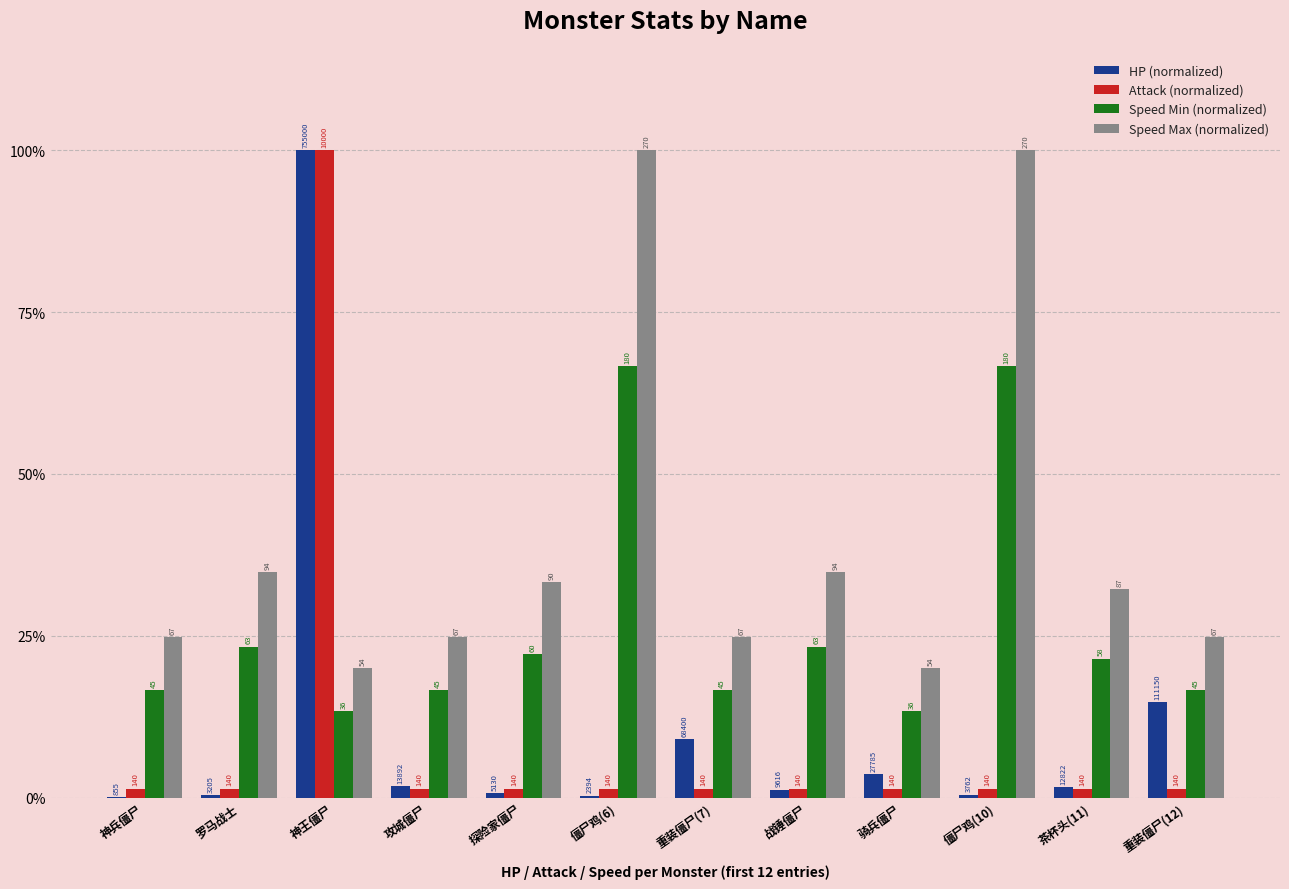

How many groups of bars are there?

12